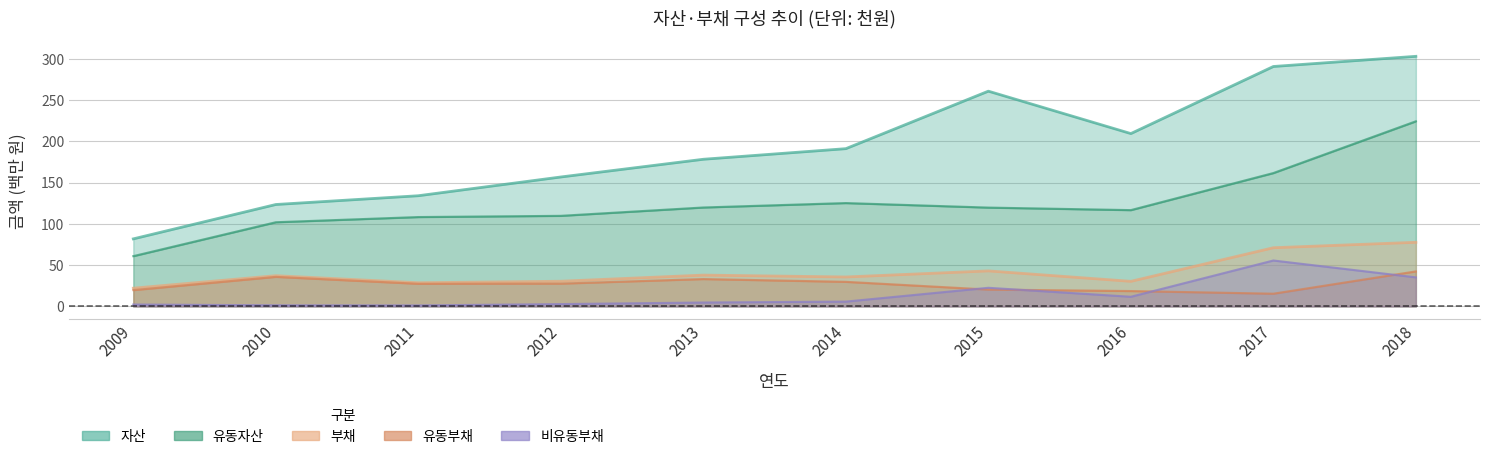

How many lines are shown in the chart?

5